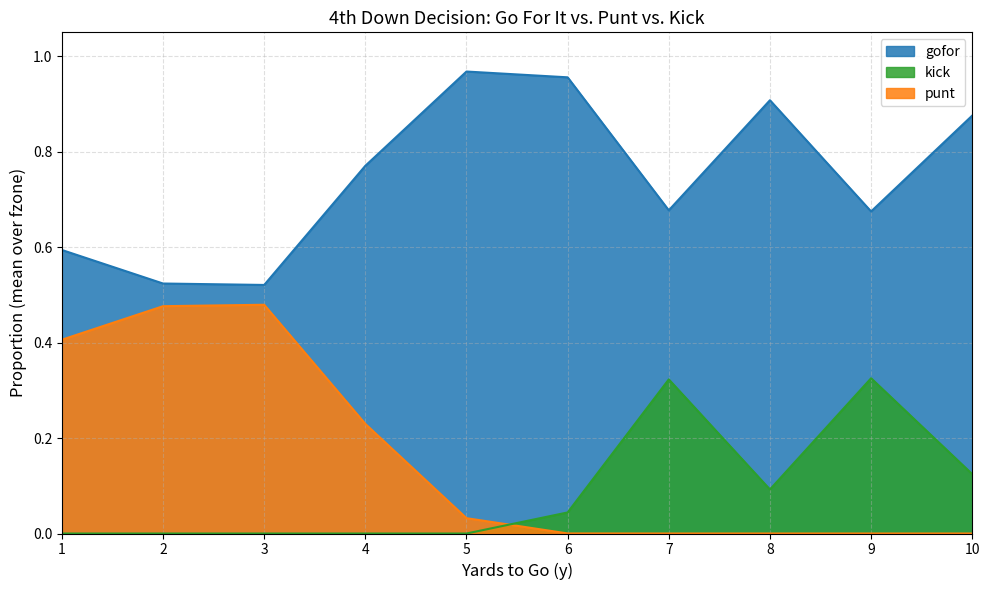

How many lines are shown in the chart?

3